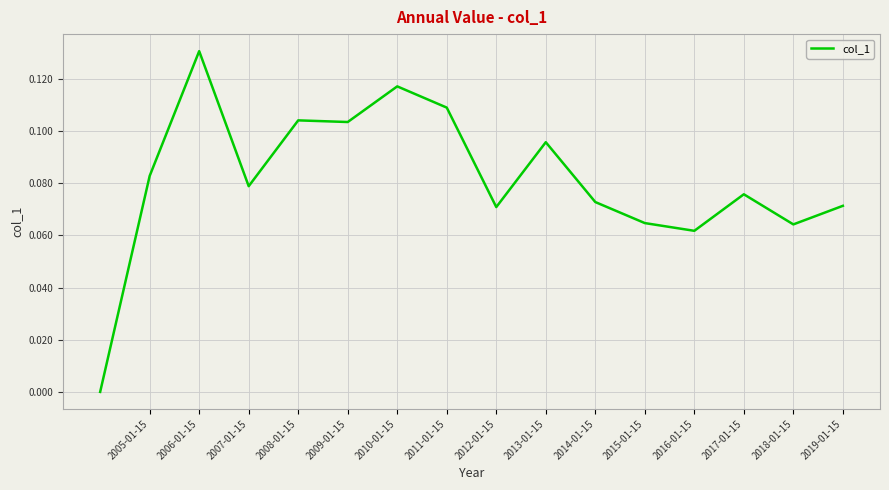

True or false: the data shows 0.2 at 2006-01-15.

False